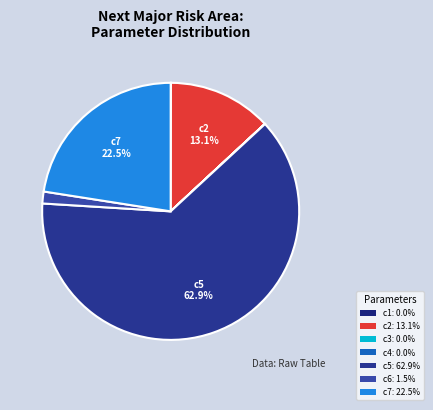

Rank the categories by value from highest to lowest.

c5, c7, c2, c6, c1, c4, c3